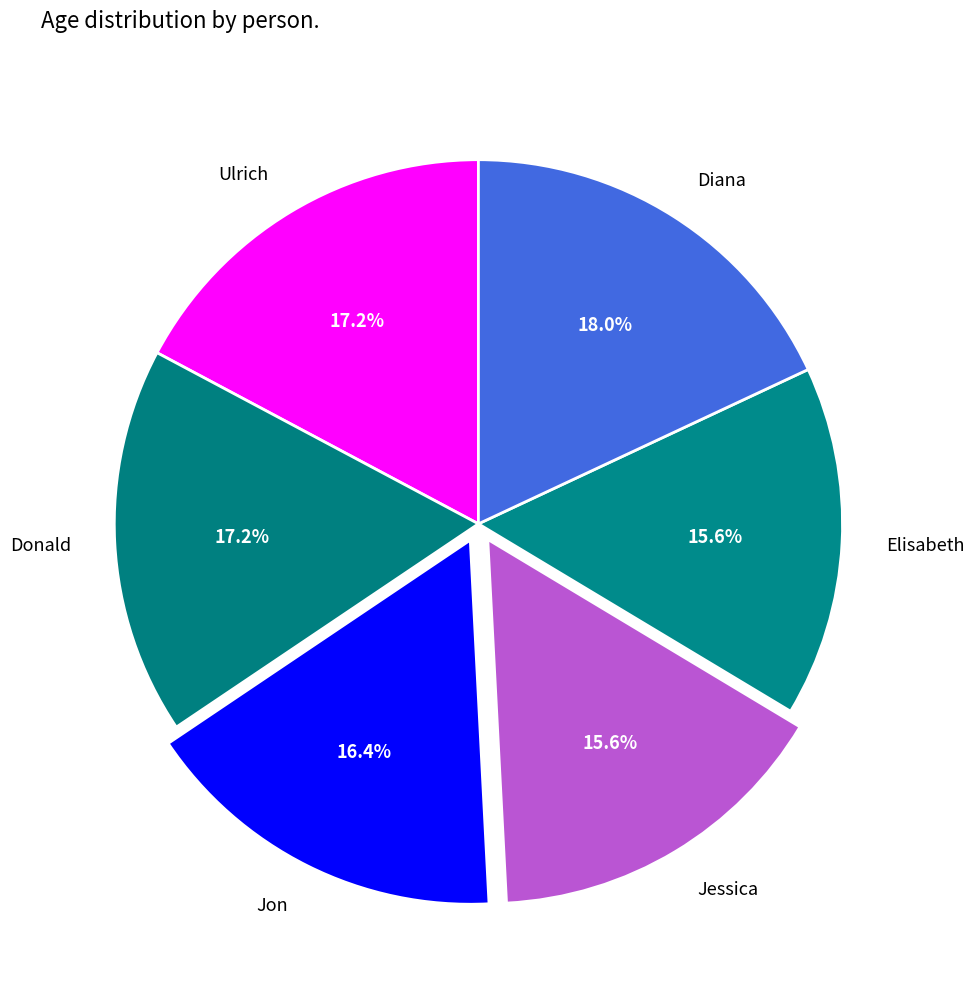

Does Elisabeth represent more than half of the total?

No